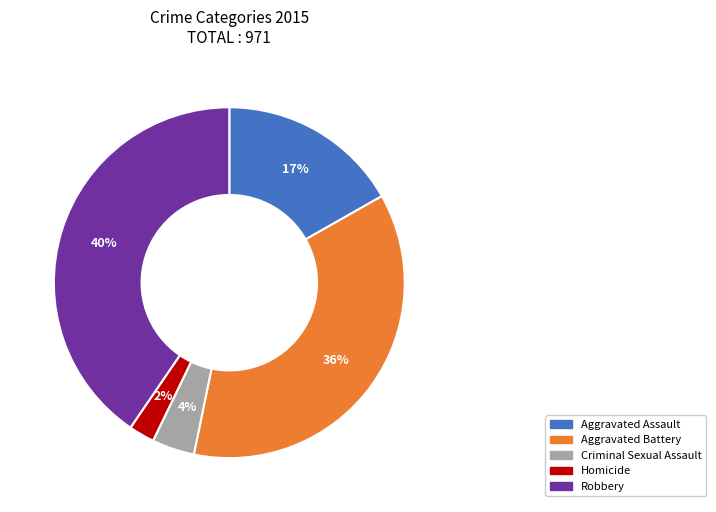

What is the largest slice in the pie chart?

Robbery